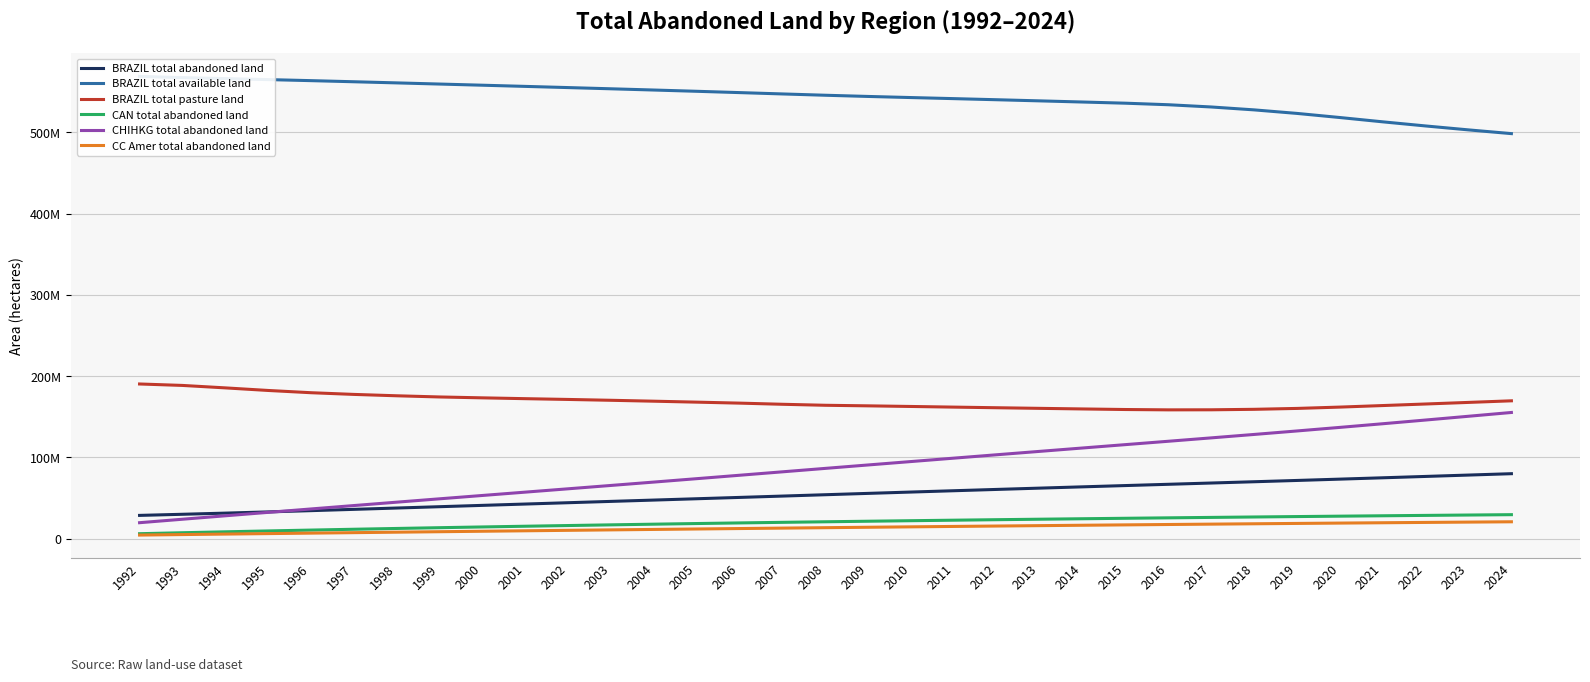

What is the difference between the highest and lowest values at 1992?

564801668